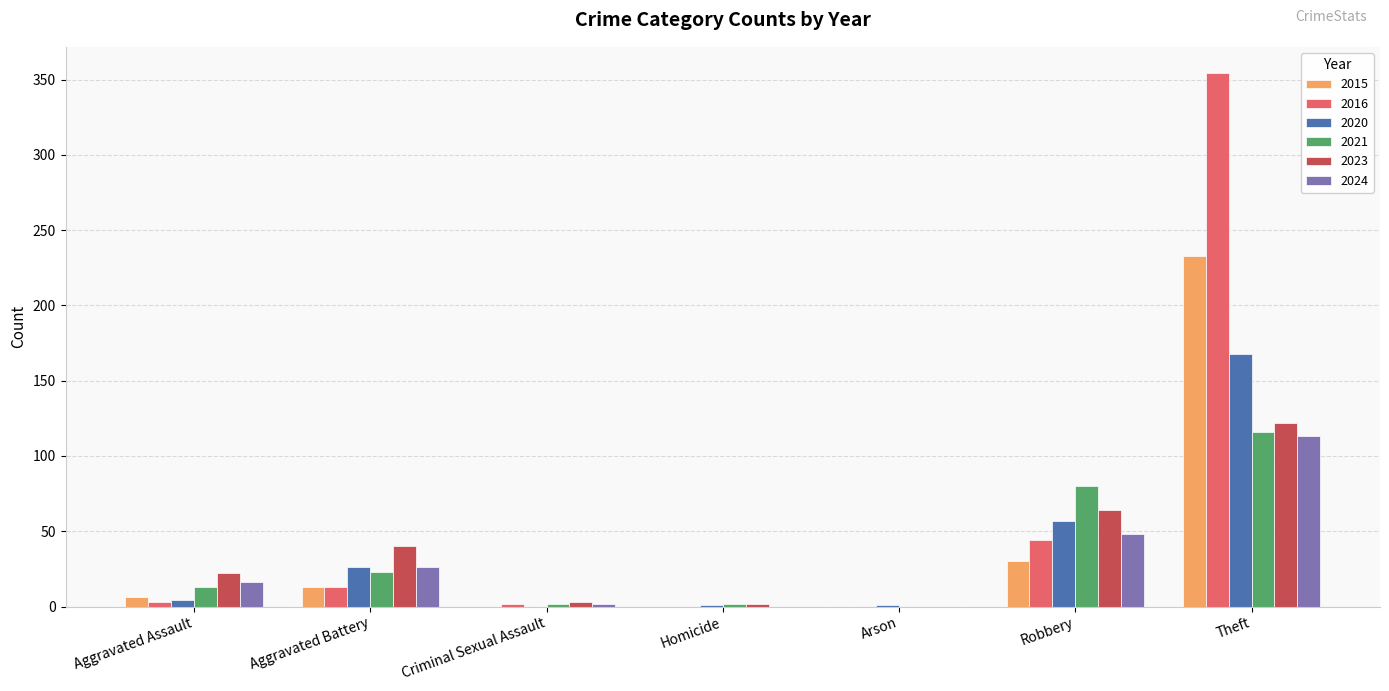

What is the maximum value shown in the chart?

354